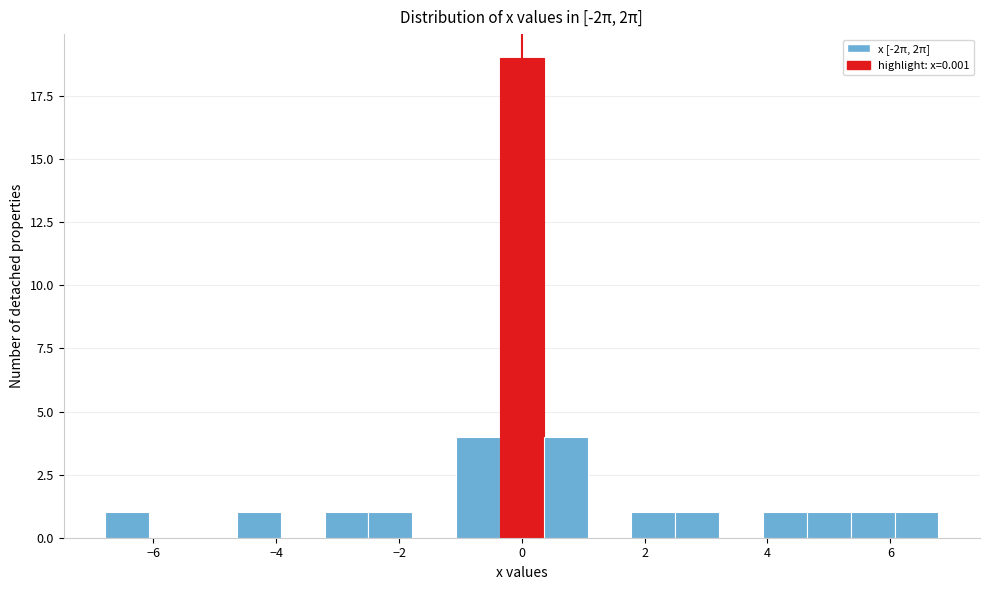

Read against the x-axis, roughly where is the centre of the tallest bar?

0.0